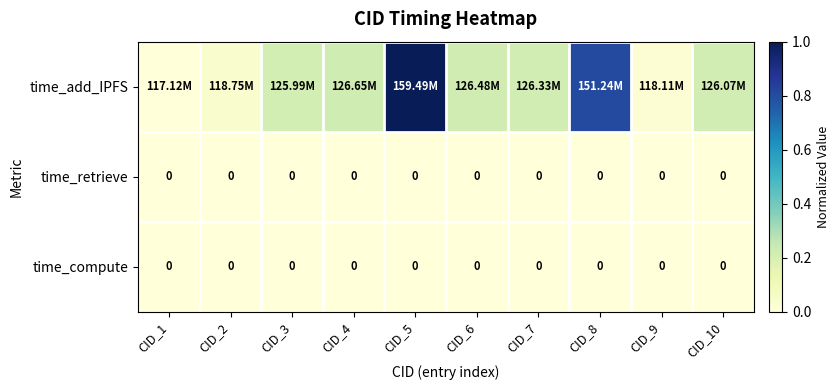

List the series in order of their peak value, highest first.

time_add_IPFS, time_retrieve, time_compute